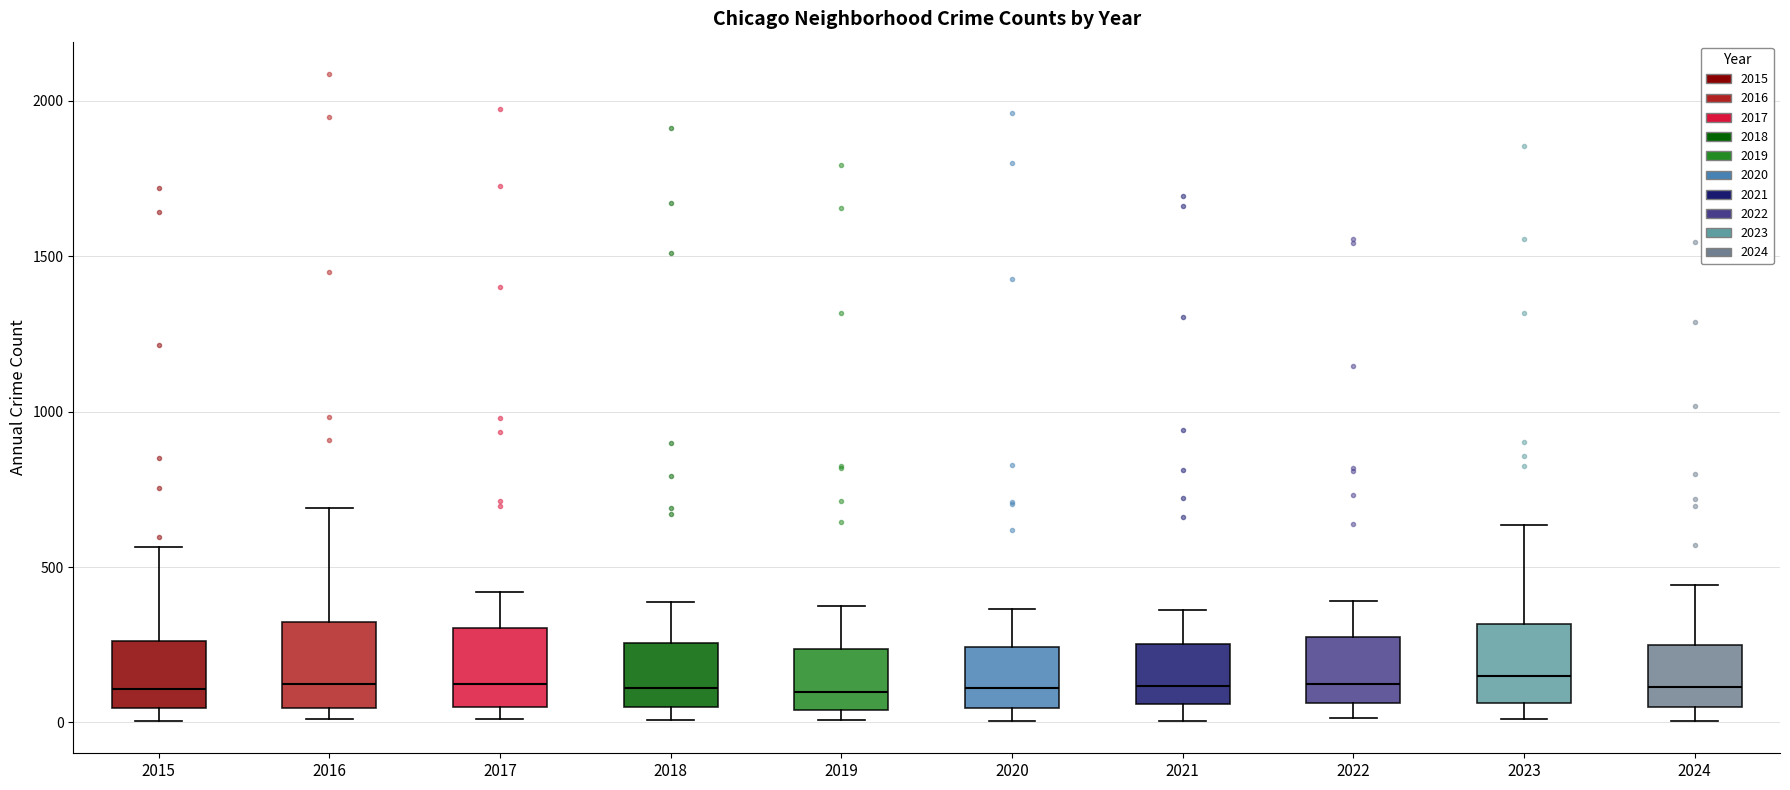

Reading left to right, transcribe this box plot: for each box, give where its median line is, the range the box spans, and where its two whiskers end, as read against the y-axis. The values are not printed on the chart, so give them approximately, as read against the axis.

2015: median 100, box 50 to 250, whiskers 0 to 550
2016: median 150, box 50 to 300, whiskers 0 to 700
2017: median 100, box 50 to 300, whiskers 0 to 400
2018: median 100, box 50 to 250, whiskers 0 to 400
2019: median 100, box 50 to 250, whiskers 0 to 400
2020: median 100, box 50 to 250, whiskers 0 to 350
2021: median 100, box 50 to 250, whiskers 0 to 350
2022: median 100, box 50 to 250, whiskers 0 to 400
2023: median 150, box 50 to 300, whiskers 0 to 650
2024: median 100, box 50 to 250, whiskers 0 to 450